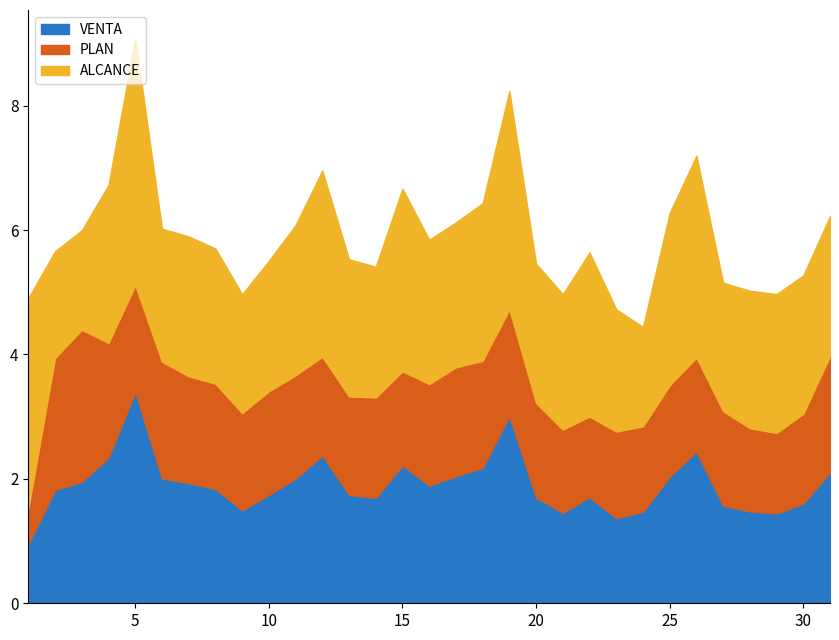

What is the total value across all series at 10?

5.5